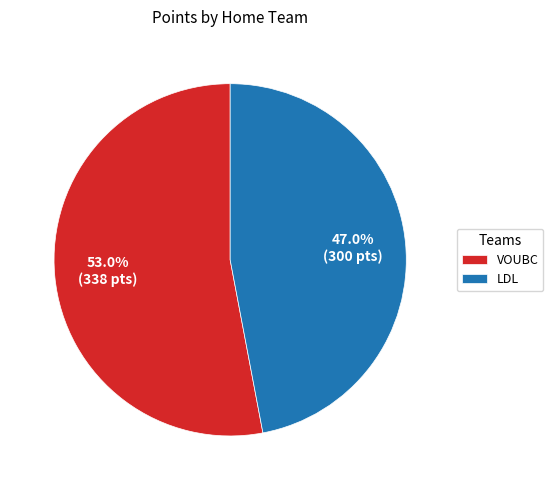

Does VOUBC represent more than half of the total?

Yes